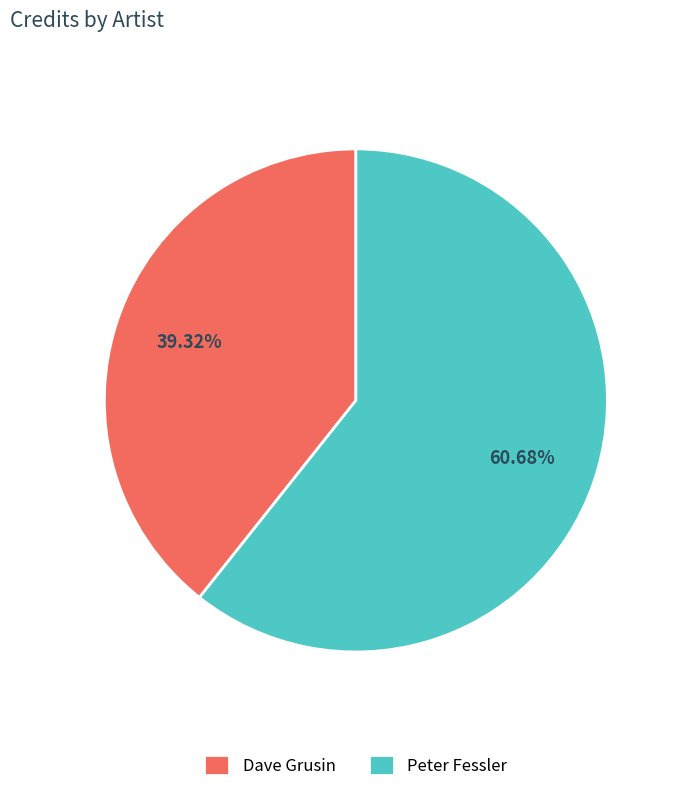

The Dave Grusin slice represents 27% of the pie. True or false?

False